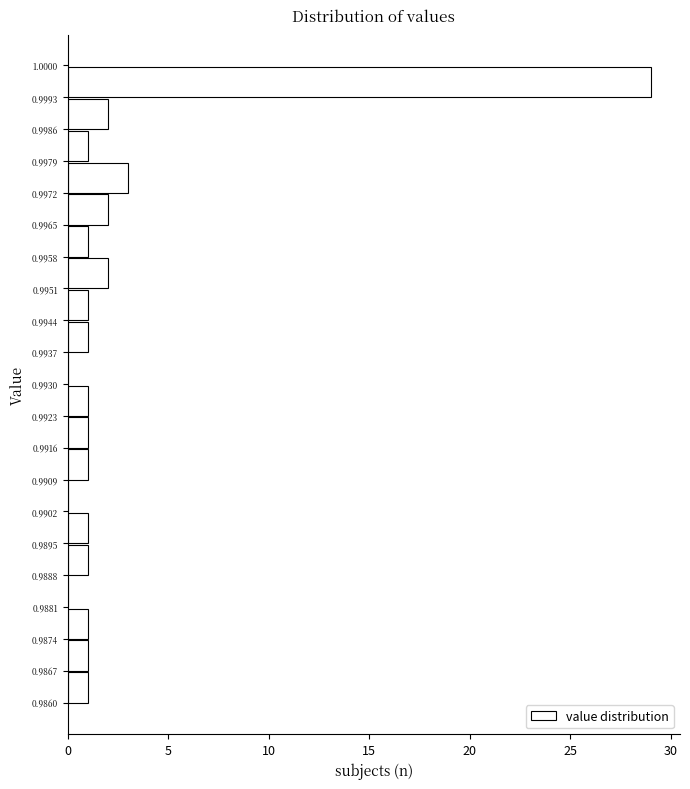

What is the length of the bar covering 0.9867 to 0.9874 on the y-axis? The values are not printed on the chart, so give them approximately, as read against the axis.

1